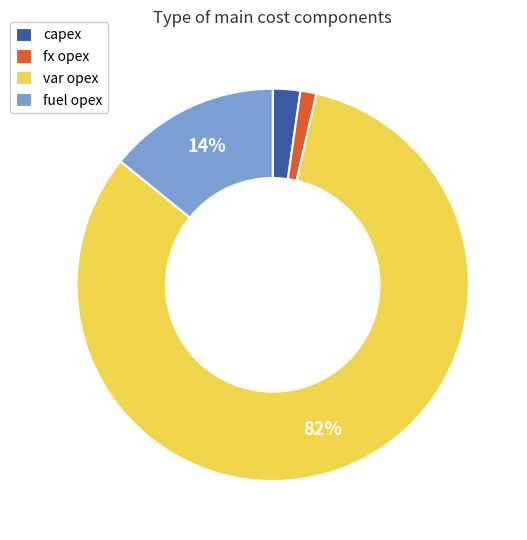

How many slices are in this pie chart?

4